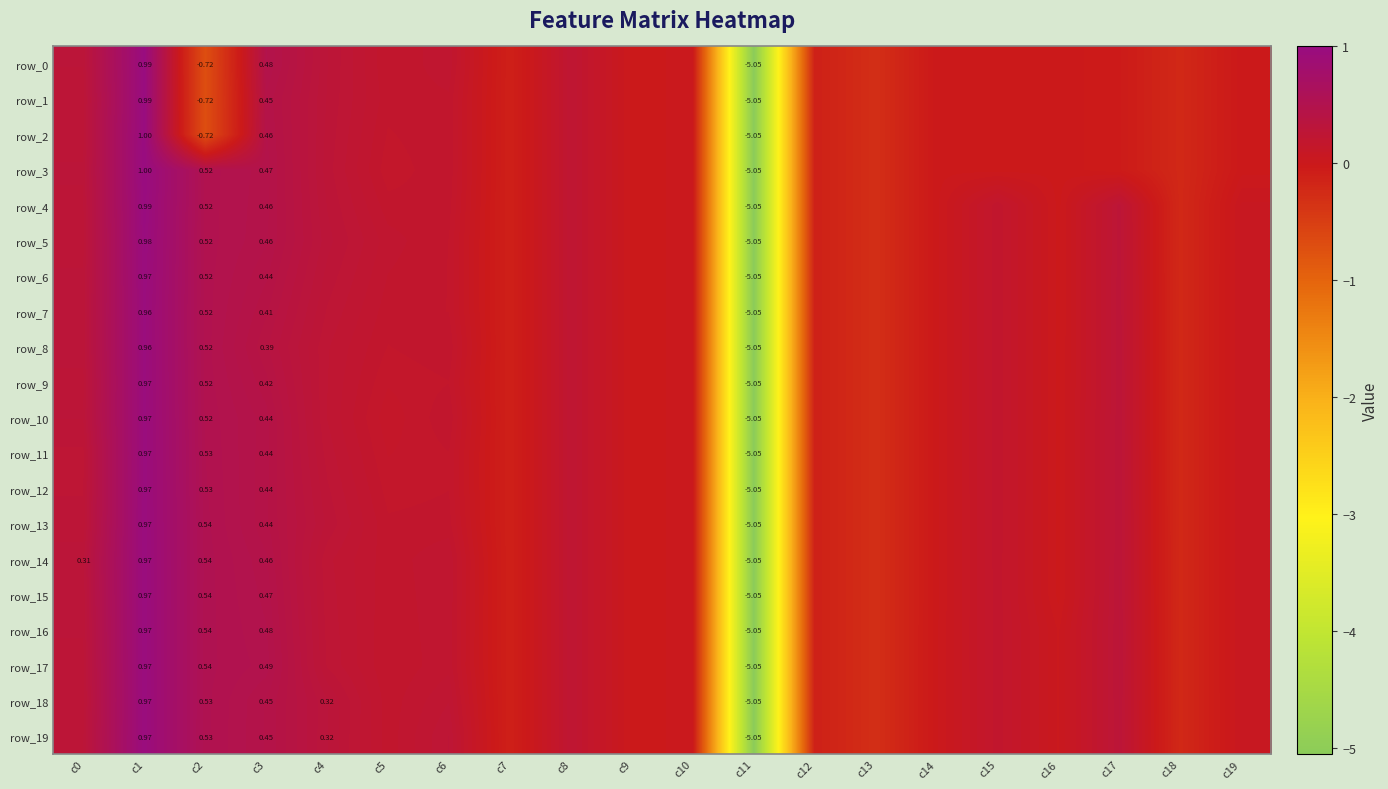

At which category does the chart reach its peak across all series?

c1